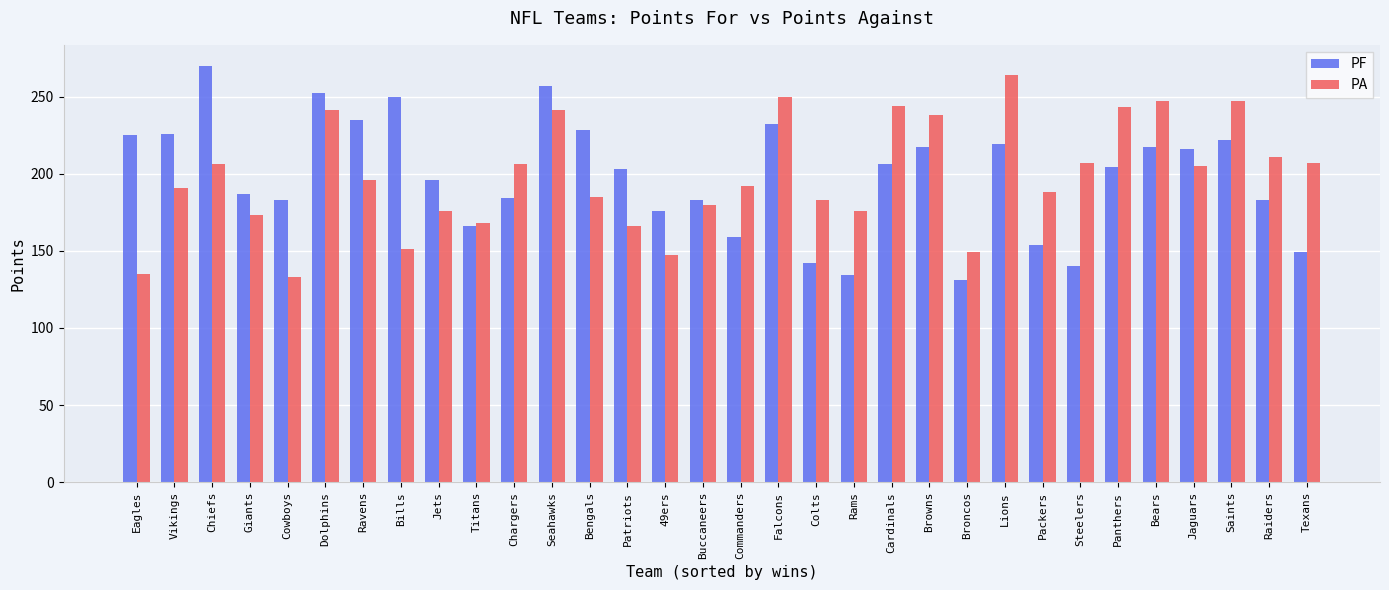

What is the label of the 22nd bar from the right?

Chargers